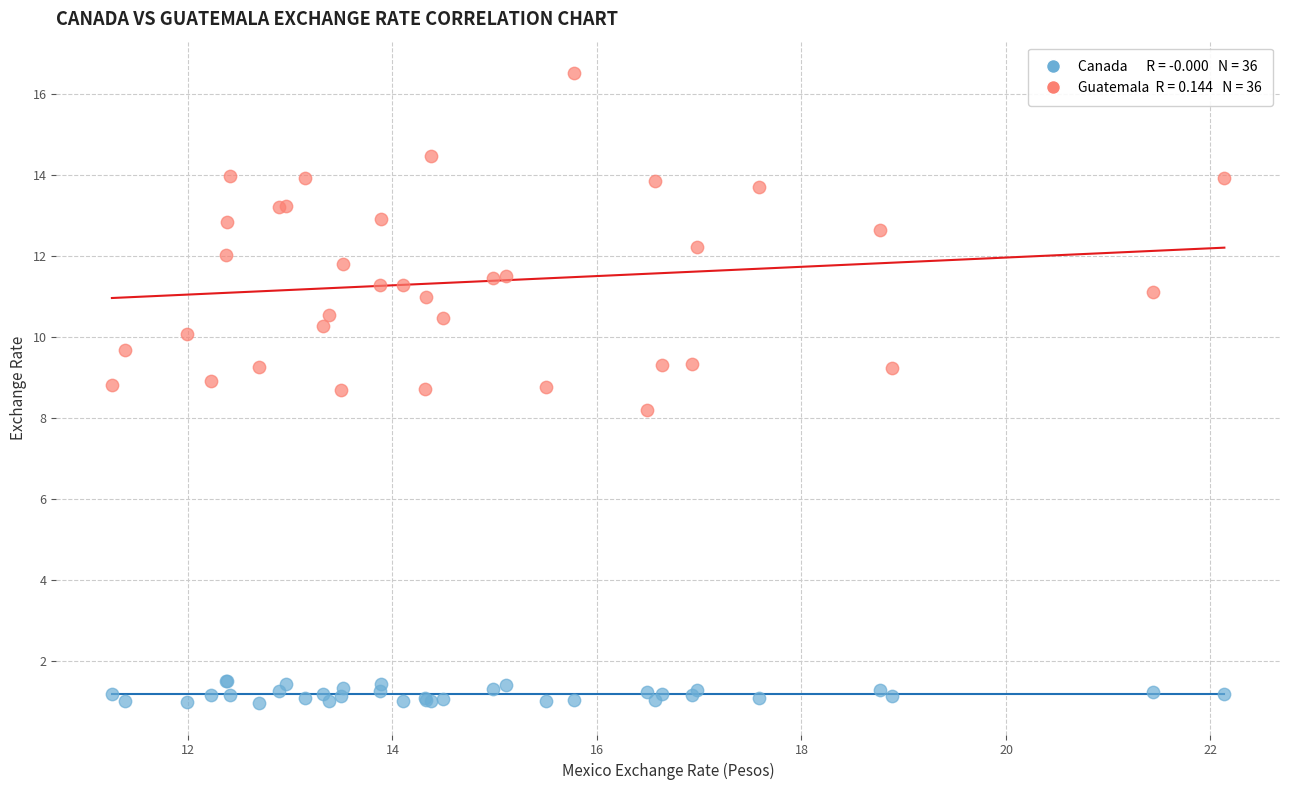

Across all series, what Y value is closest to 8?

8.2